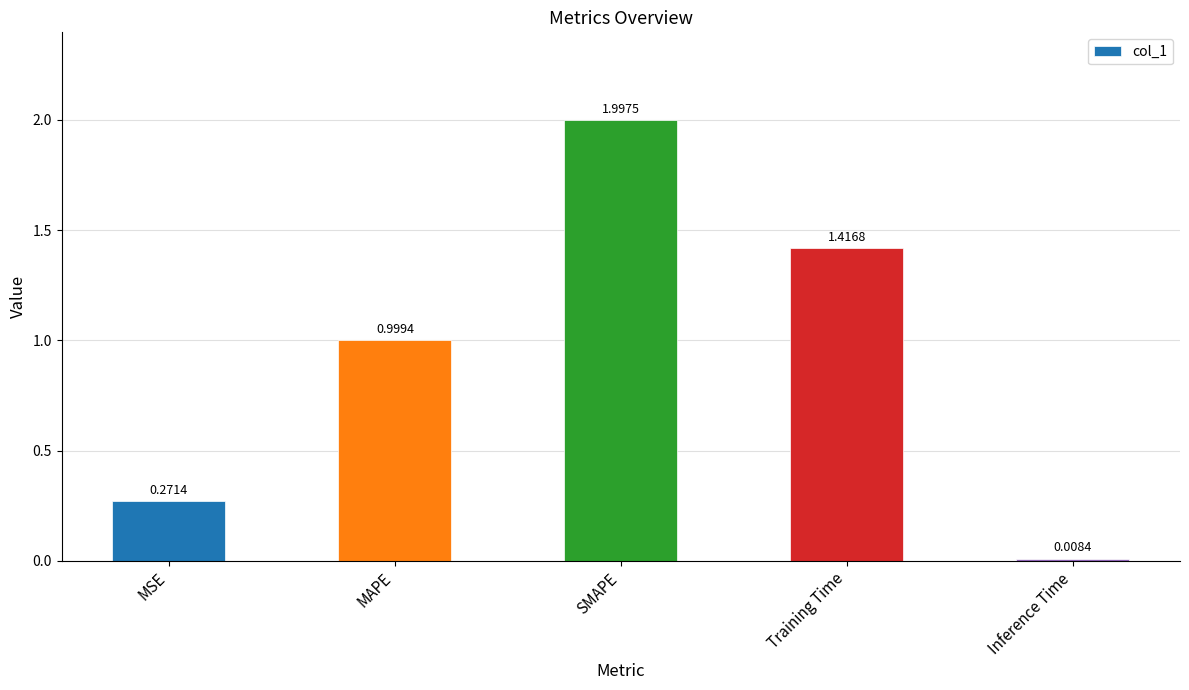

What is the difference between the values at MAPE and Inference Time?

1.0